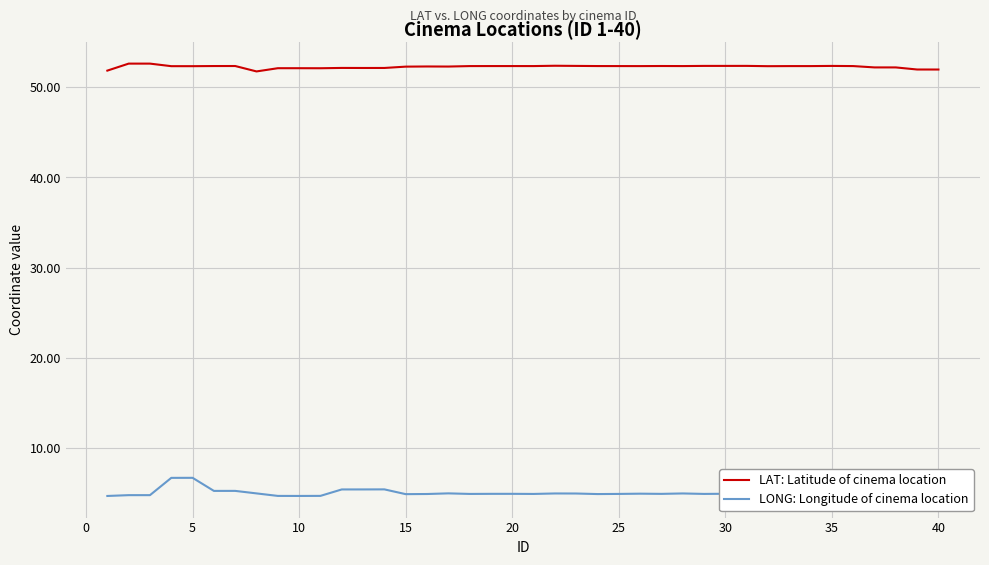

In LONG: Longitude of cinema location, how many points are lower than both neighbors (excluding endpoints)?

10